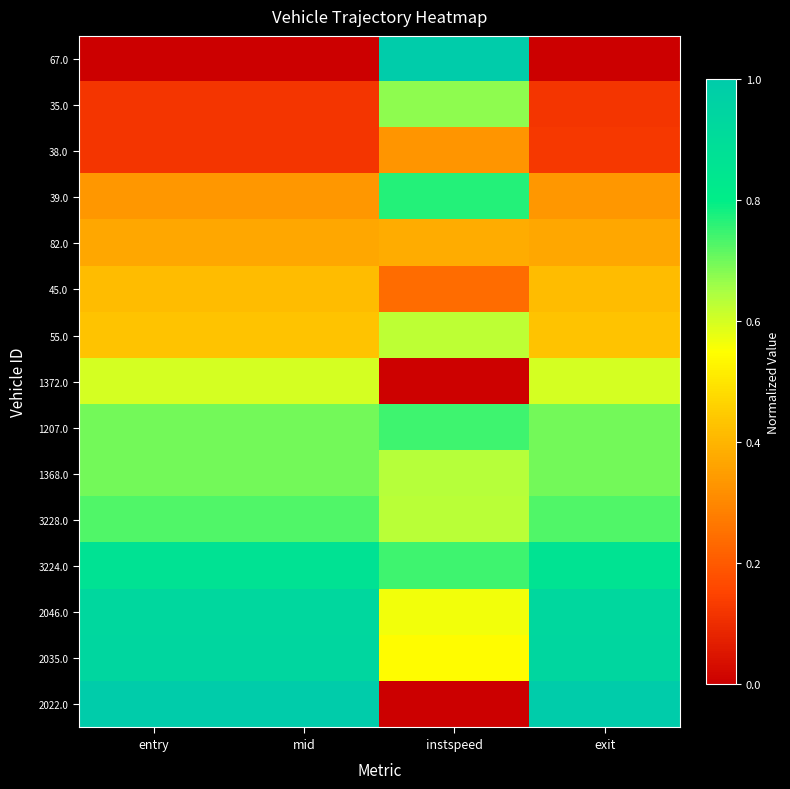

At how many categories does at least one series exceed 0?

4